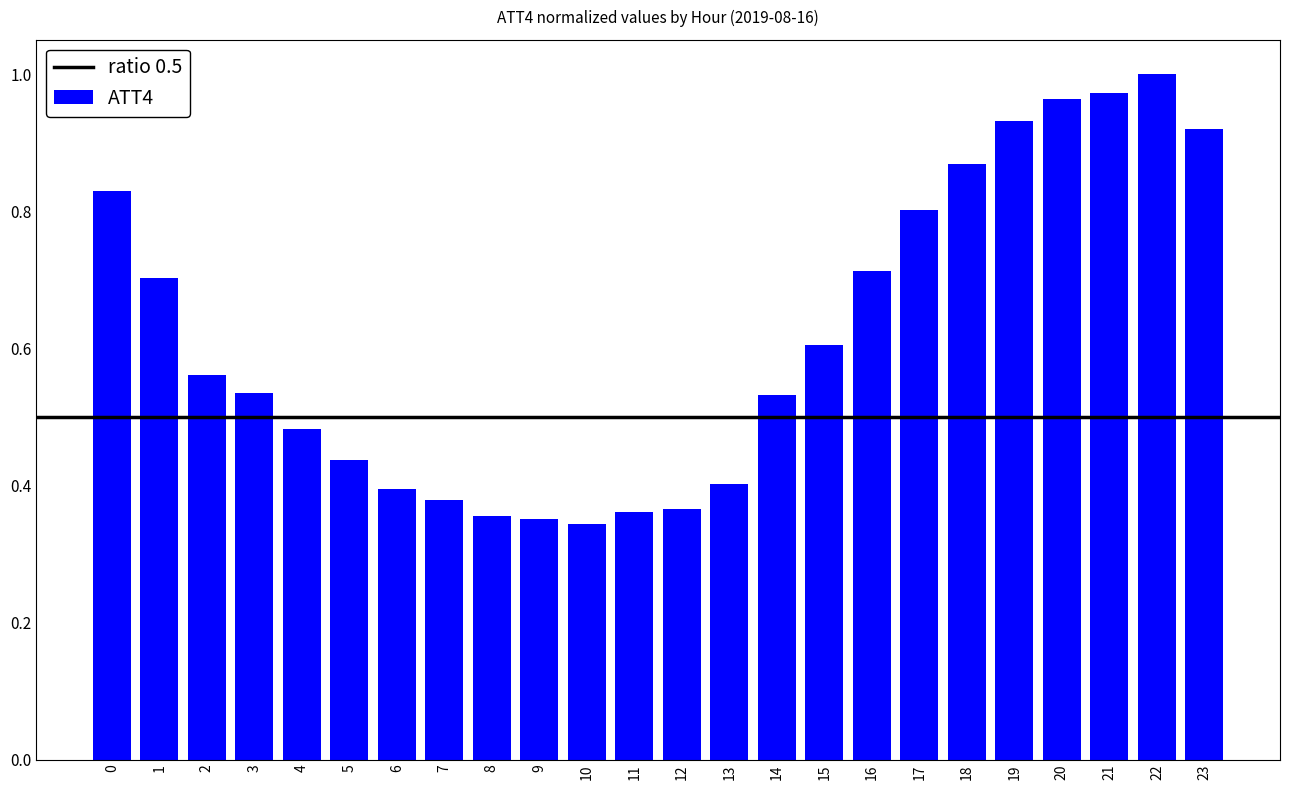

At which category does the chart reach its peak across all series?

22